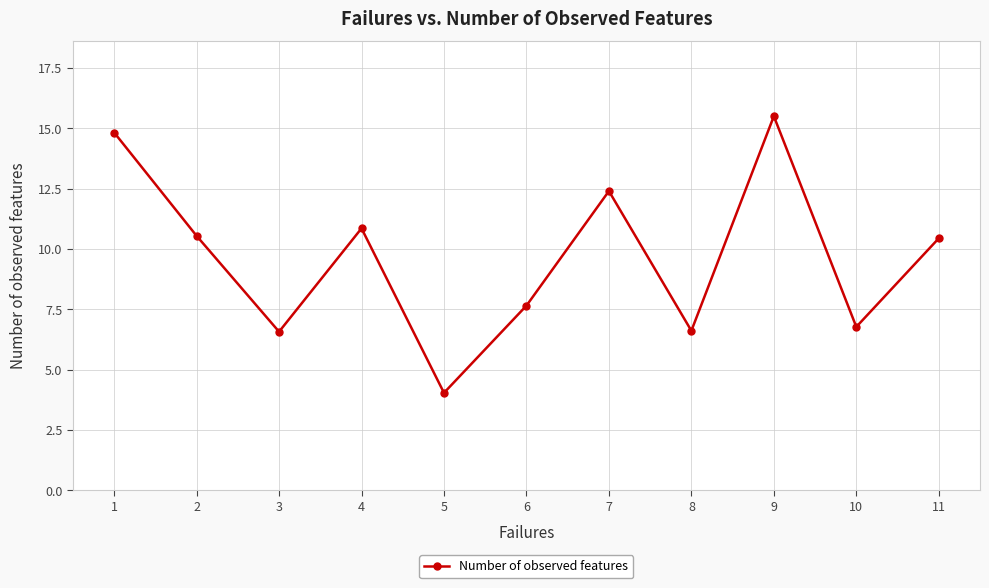

What is the change in value from 7 to 10?

-5.6